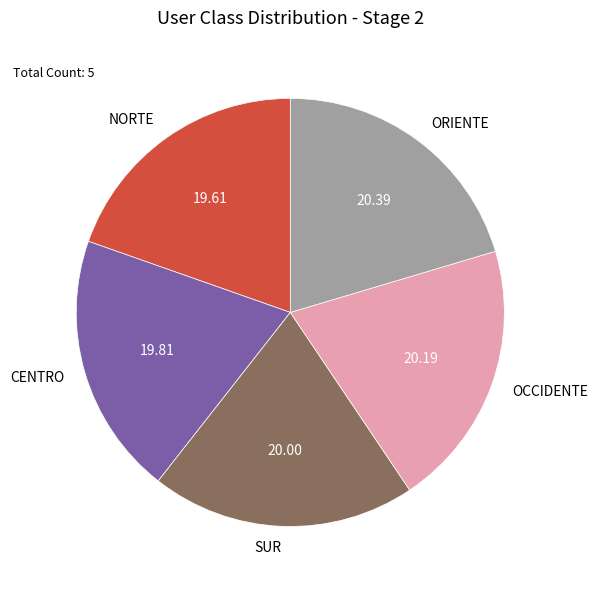

What is the ratio of the value at OCCIDENTE to the value at SUR?

1.0